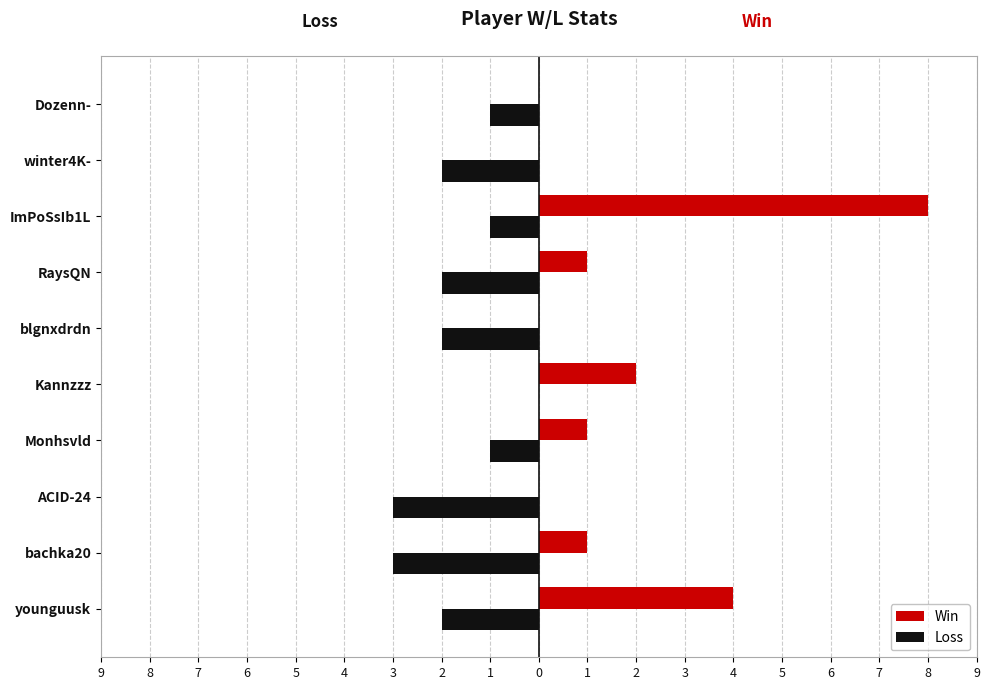

What are all the series names shown in the legend?

Win, Loss